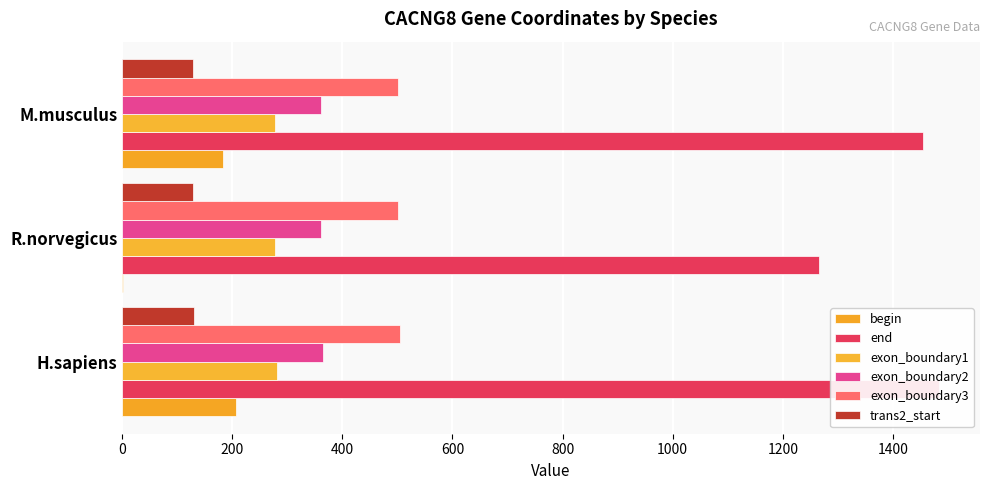

How many bars are there in each group?

6